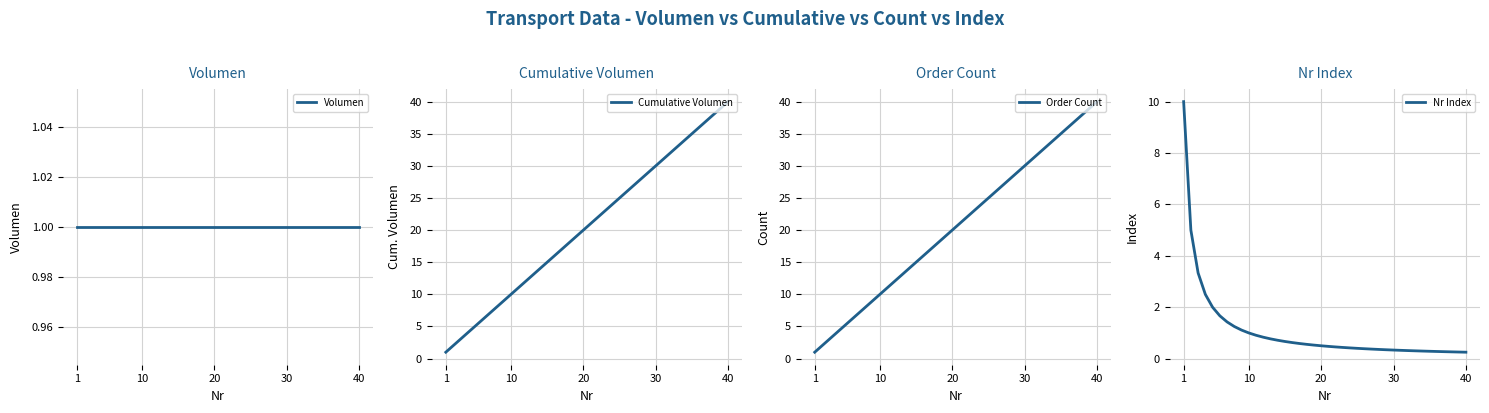

What is the highest value of the Cumulative Volumen series?

40